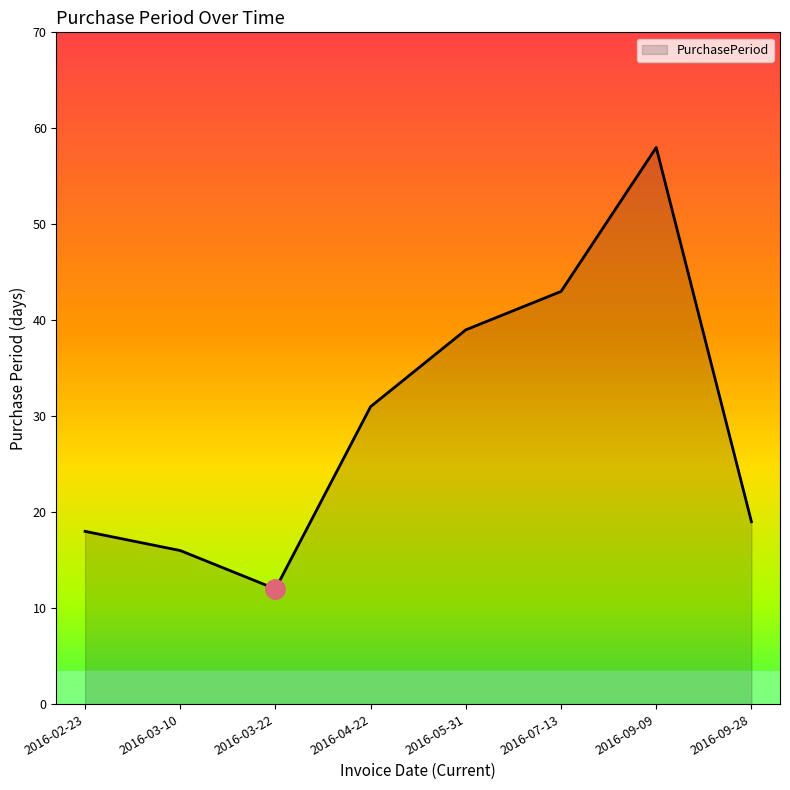

List the labels in order of value, smallest first.

2016-03-22, 2016-03-10, 2016-02-23, 2016-09-28, 2016-04-22, 2016-05-31, 2016-07-13, 2016-09-09